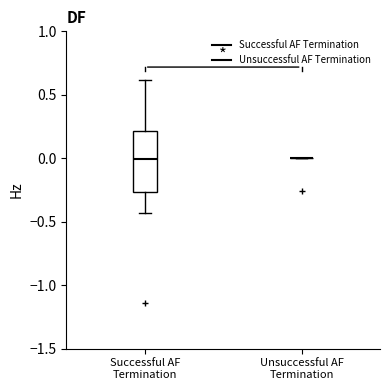

Reading left to right, transcribe this box plot: for each box, give where its median line is, the range the box spans, and where its two whiskers end, as read against the y-axis. The values are not printed on the chart, so give them approximately, as read against the axis.

Successful AF Termination: median 0.00, box -0.25 to 0.20, whiskers -0.45 to 0.60
Unsuccessful AF Termination: box collapsed to a line at 0.00, whiskers 0.00 to 0.00